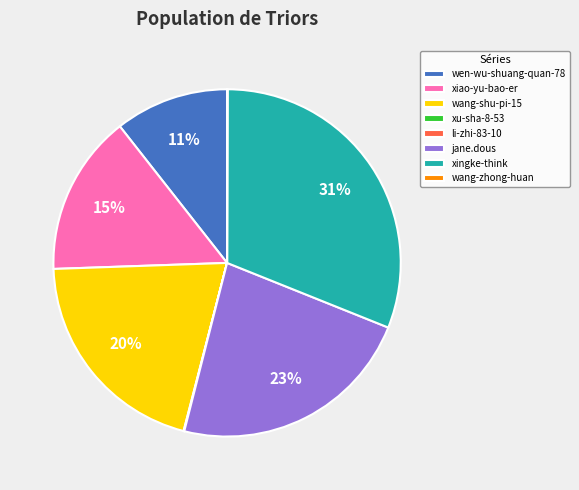

Which category has the biggest portion of the pie?

xingke-think